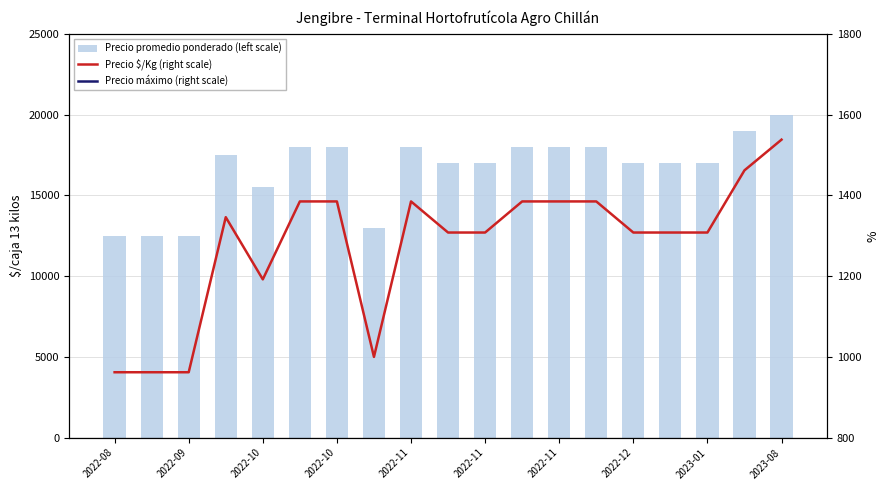

What is the label of the 1st bar from the left?

2022-08